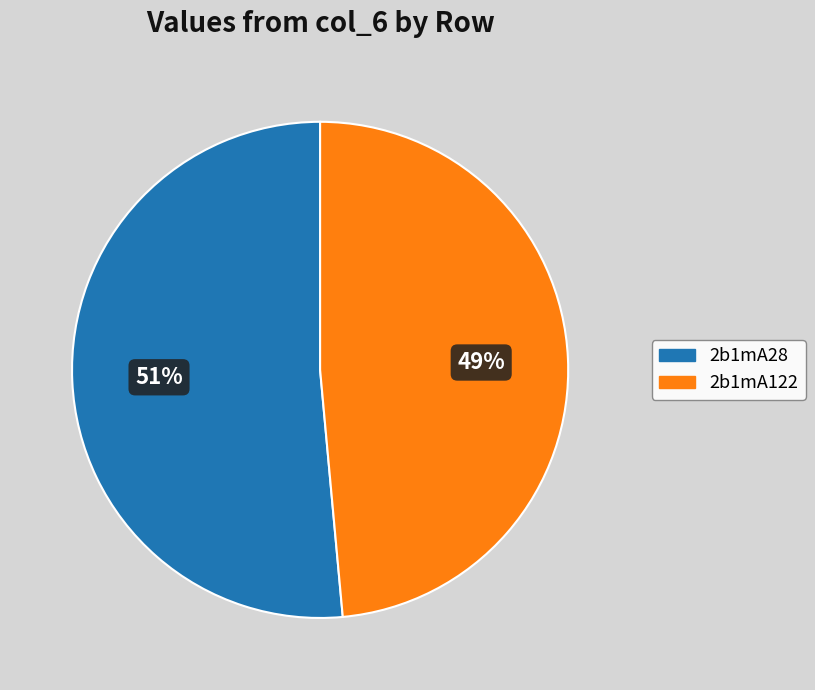

How many slices are in this pie chart?

2